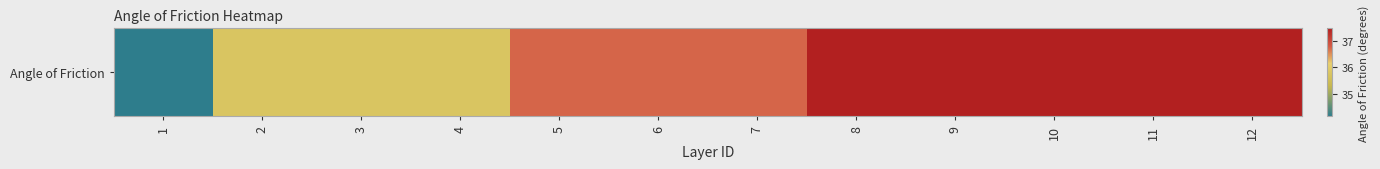

Reading left to right, extract all data points from this chart.

34.1	35.8	35.8	35.8	36.7	36.7	36.7	37.5	37.5	37.5	37.5	37.5